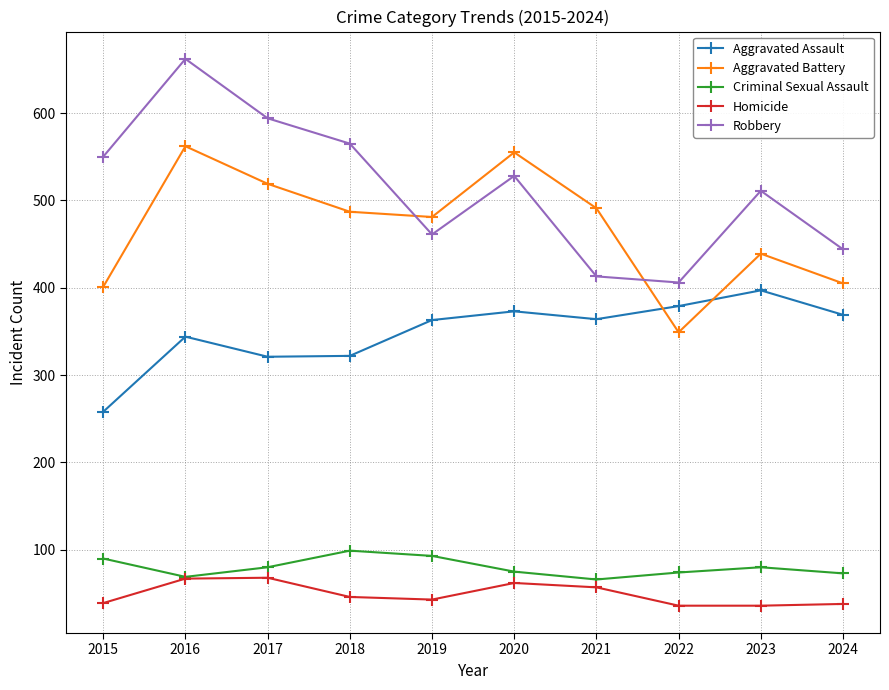

What is the difference between the maximum and minimum values in the Criminal Sexual Assault series?

33